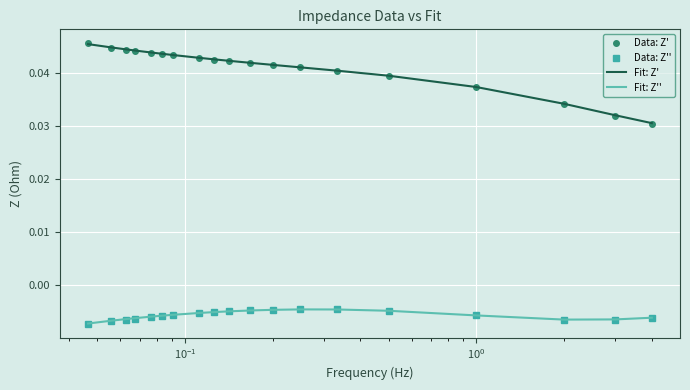

True or false: Data: Z'' and Data: Z' cross at least once.

False